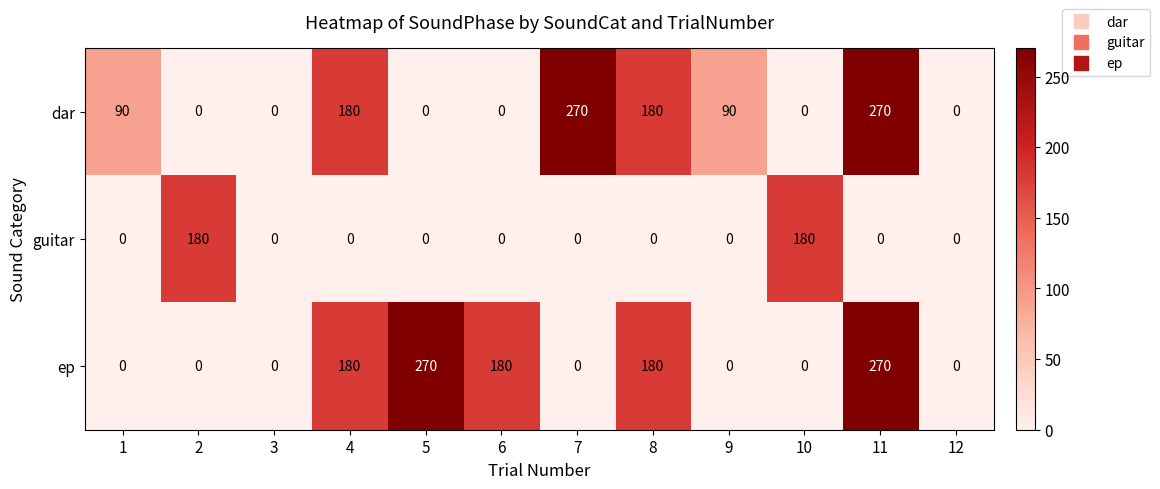

What is the greatest value displayed?

270